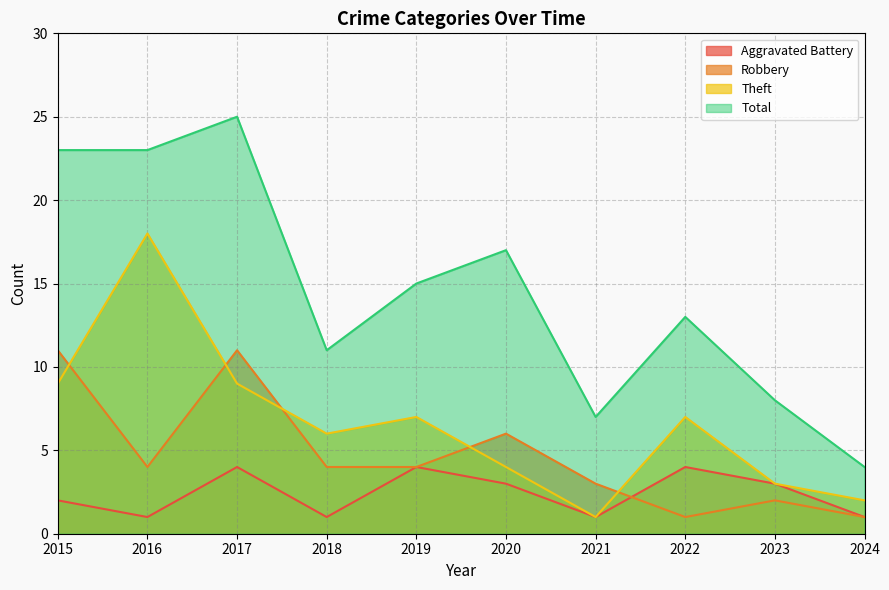

Is it true that Theft equals 4 at 2018?

False